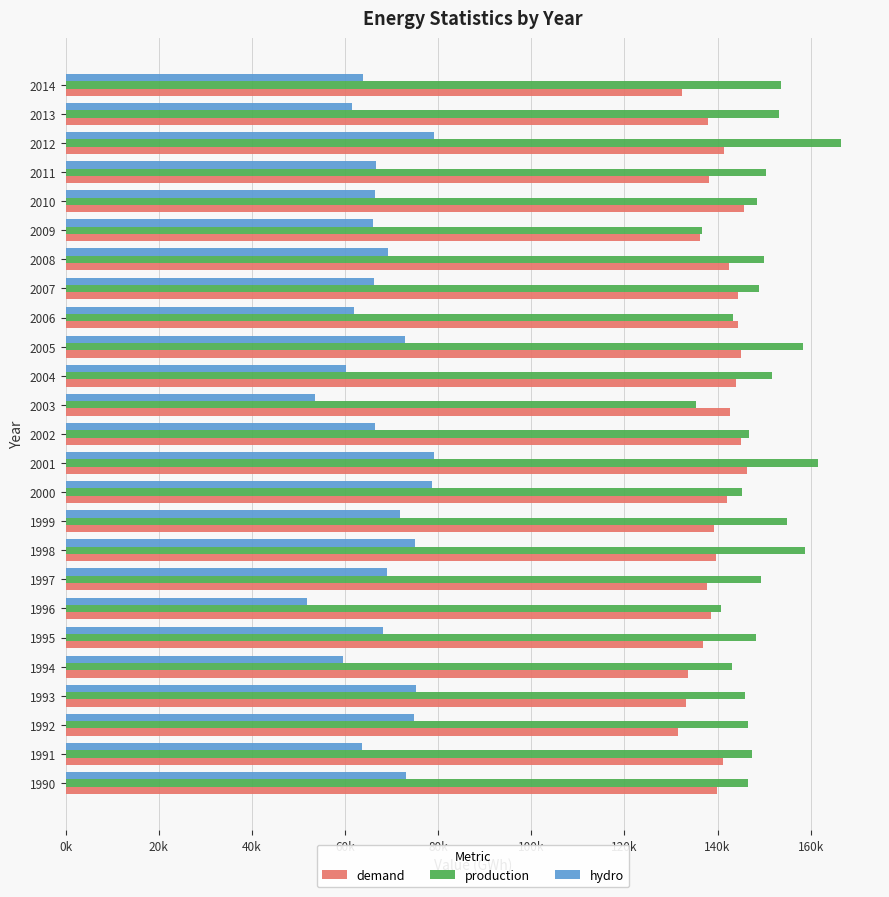

What are all the series names shown in the legend?

demand, production, hydro